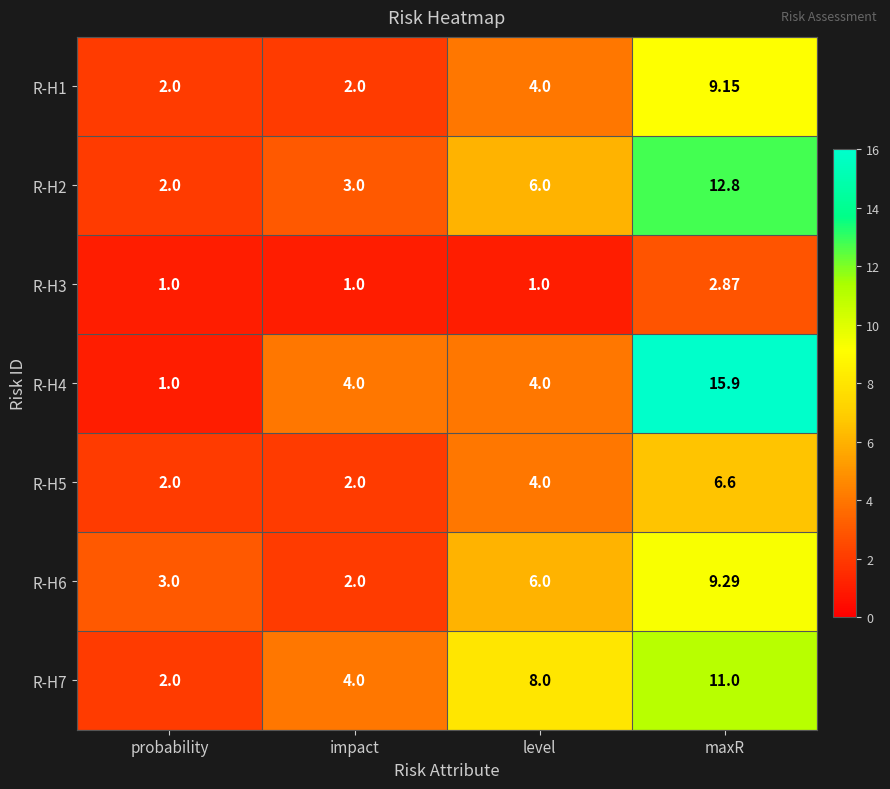

What is the spread (max minus min) of values at impact?

3.0